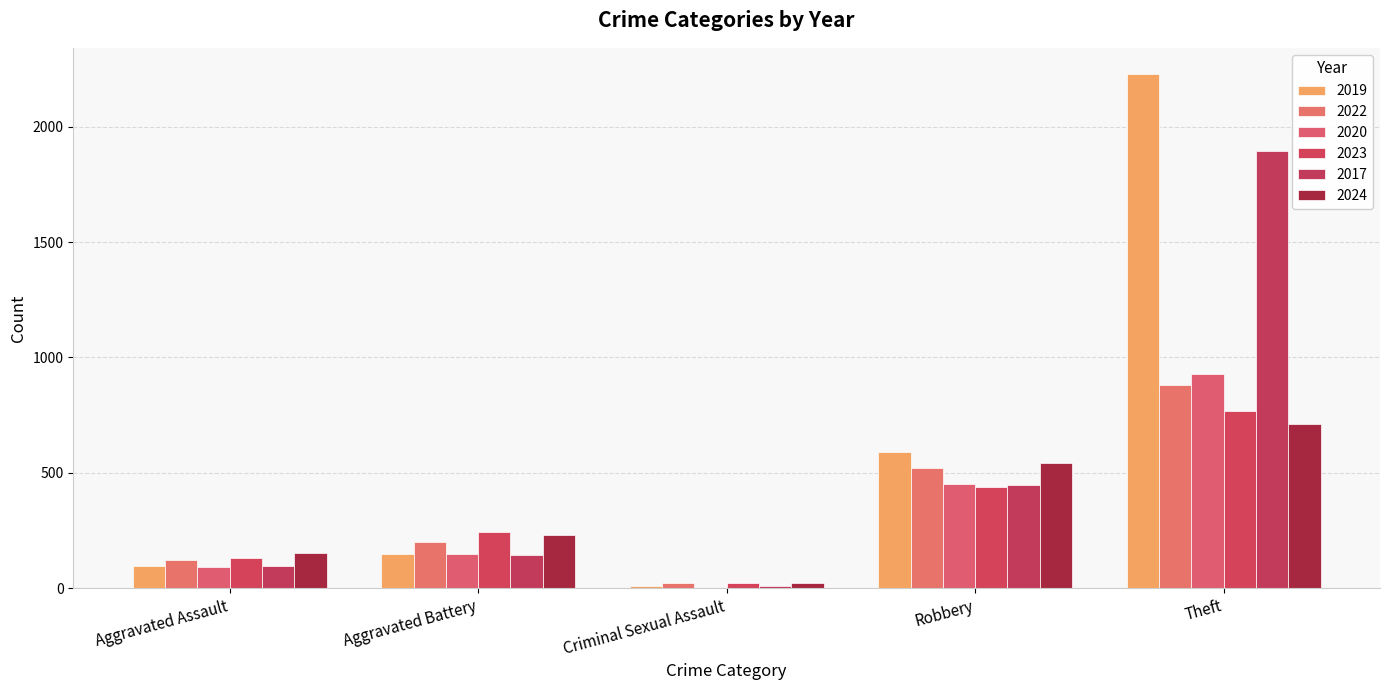

How many groups of bars are there?

5